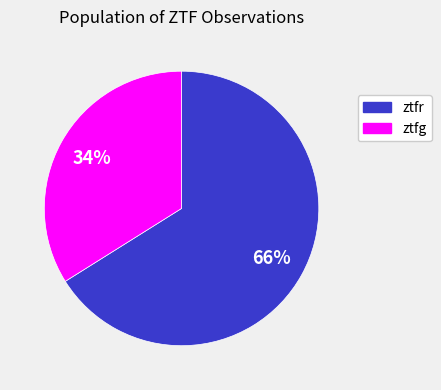

How many segments does this pie chart have?

2